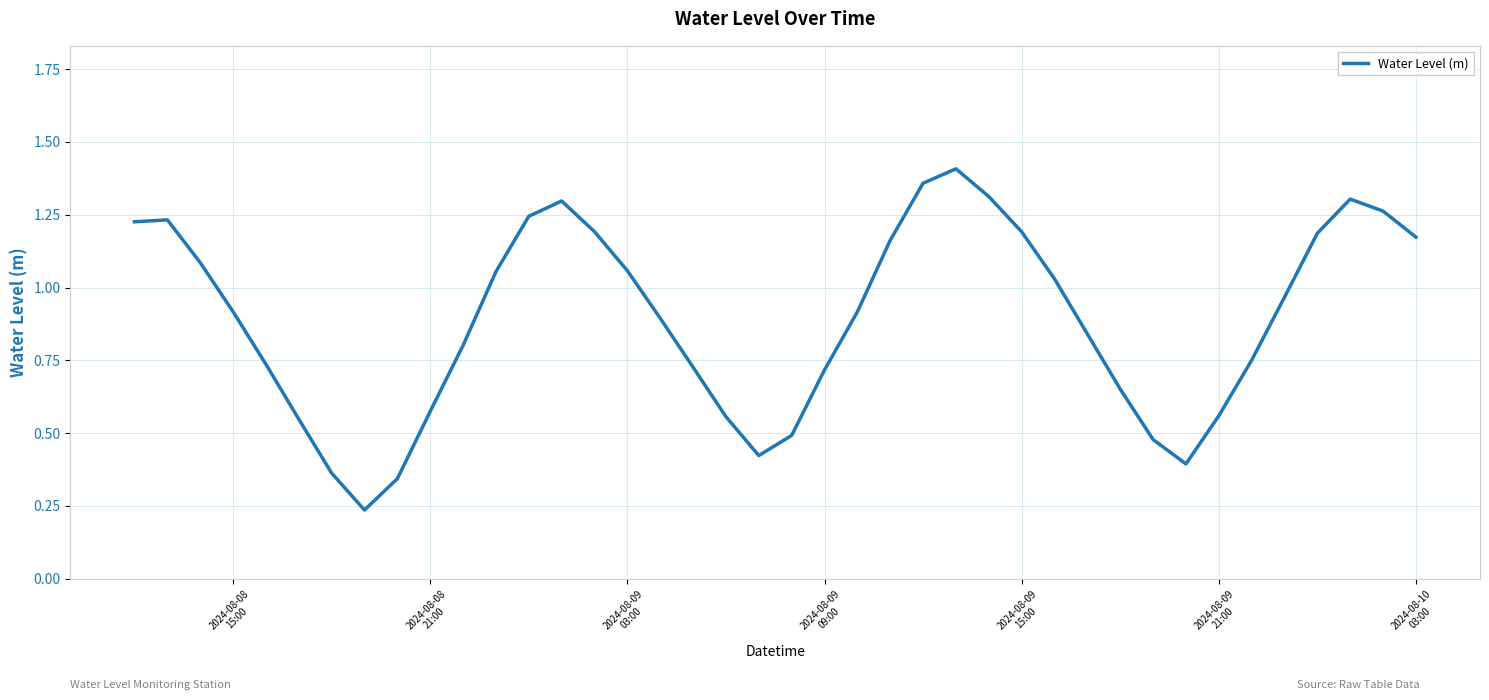

How many lines are shown in the chart?

1